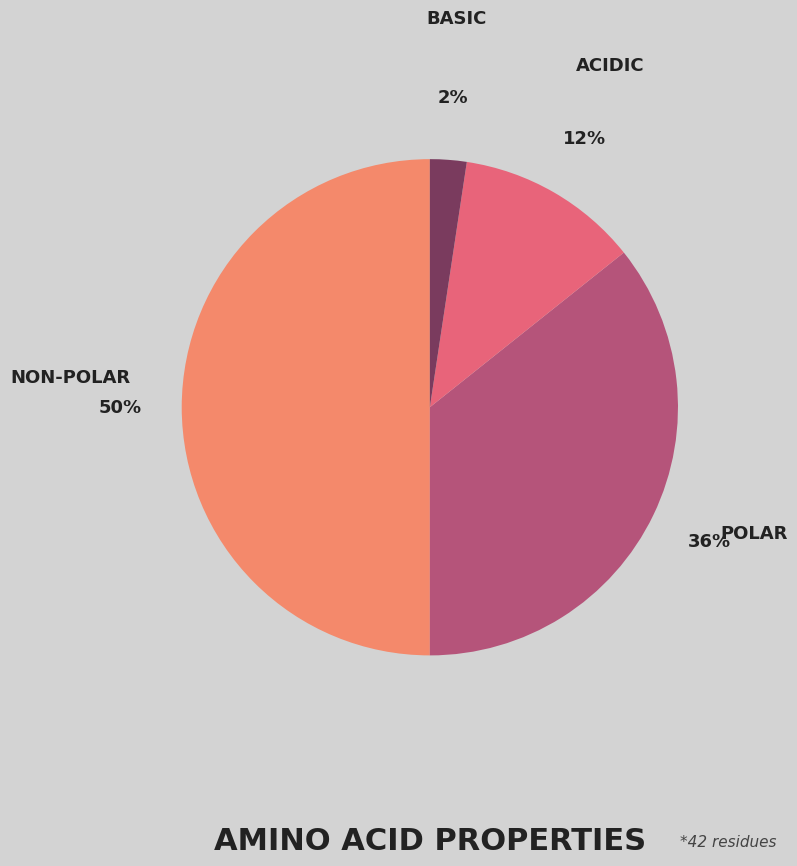

Does ACIDIC account for over 50% of the chart?

No